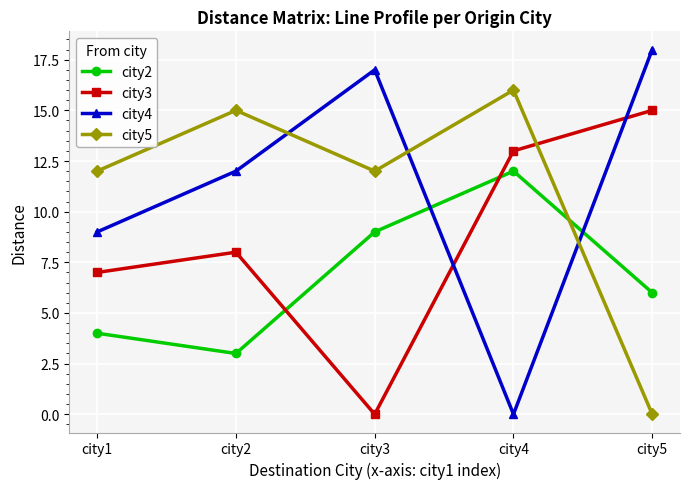

Reading left to right, extract all data points from this chart.

city2: city1=4	city2=3	city3=9	city4=12	city5=6
city3: city1=7	city2=8	city3=0	city4=13	city5=15
city4: city1=9	city2=12	city3=17	city4=0	city5=18
city5: city1=12	city2=15	city3=12	city4=16	city5=0